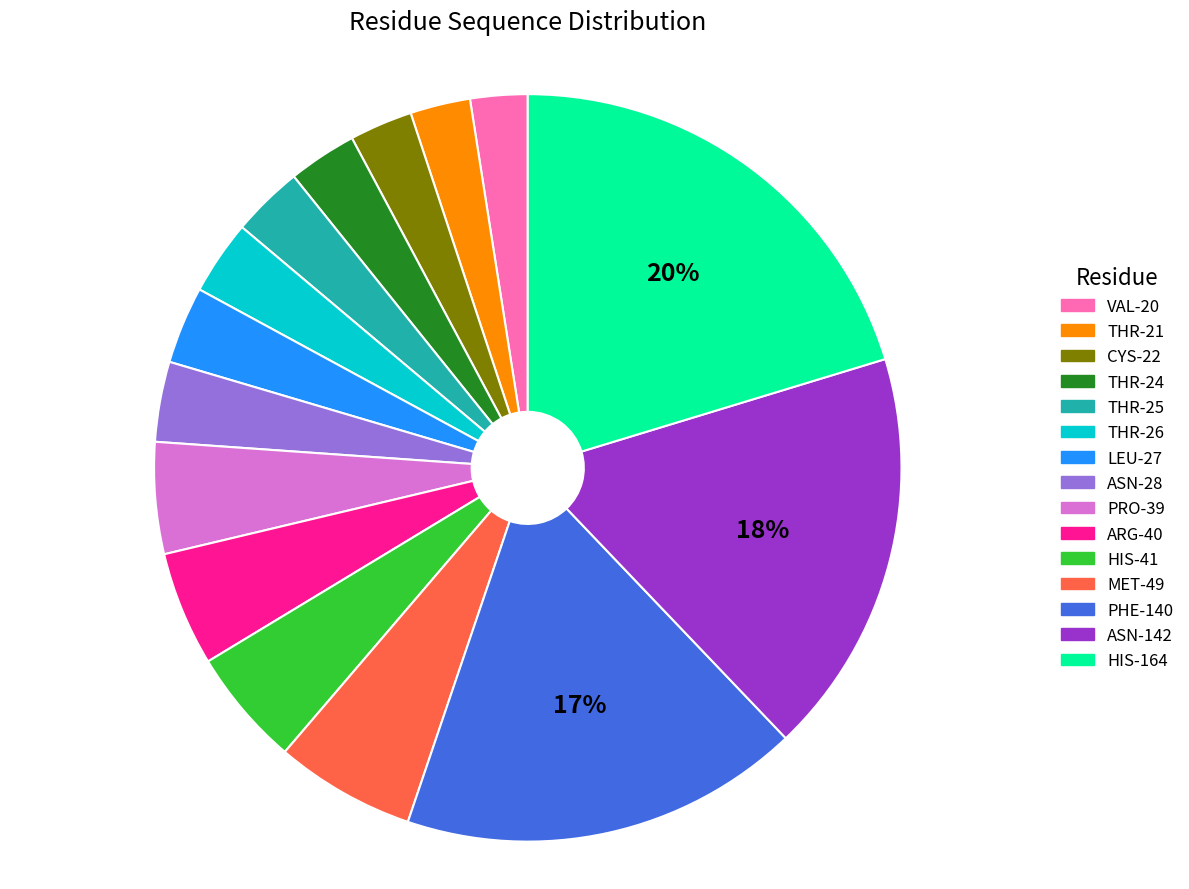

To the nearest percent, what is the difference between the largest and smallest slice percentages?

18%